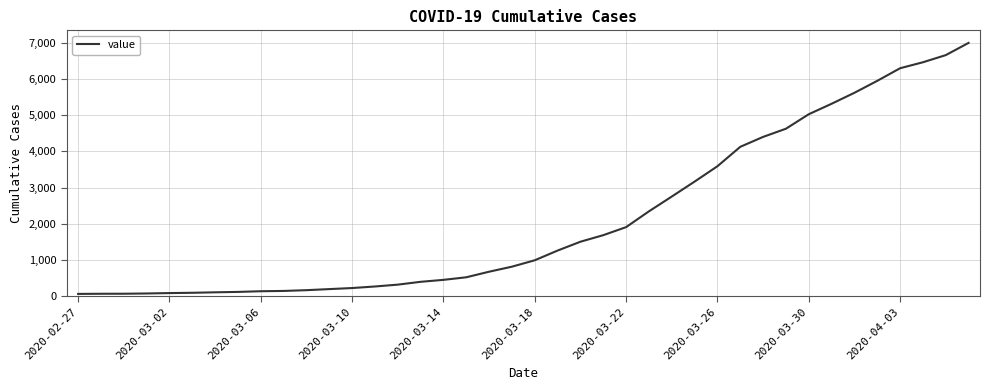

What is the greatest value displayed?

6995